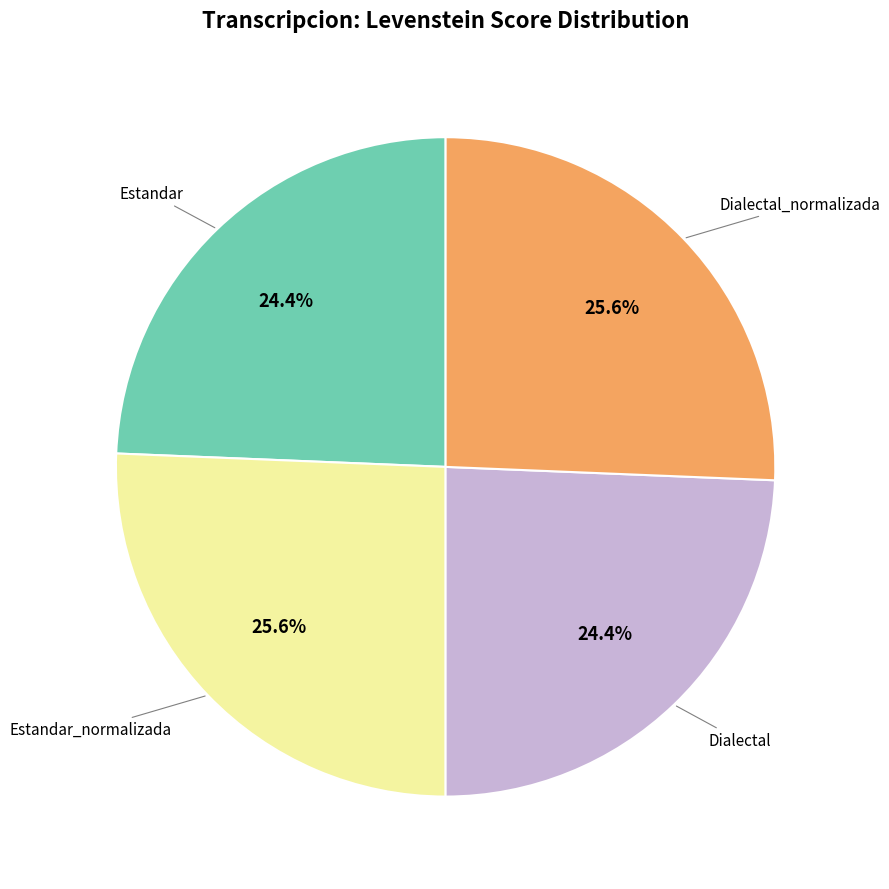

Does any single category account for the majority?

No